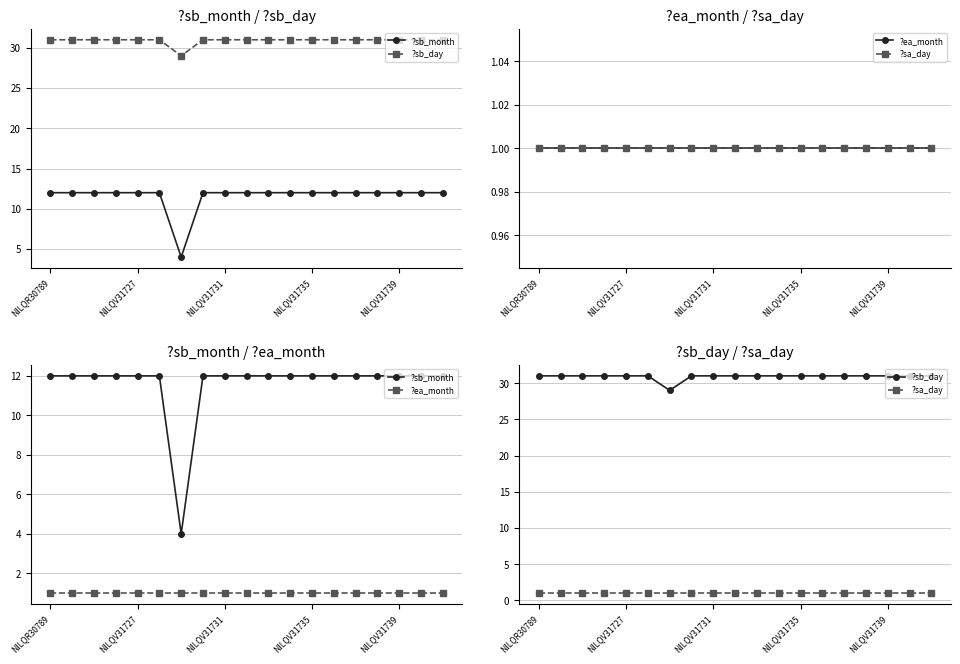

Is the value of ?sb_day at NILQR30789 greater than the value of ?sa_day at 14?

Yes